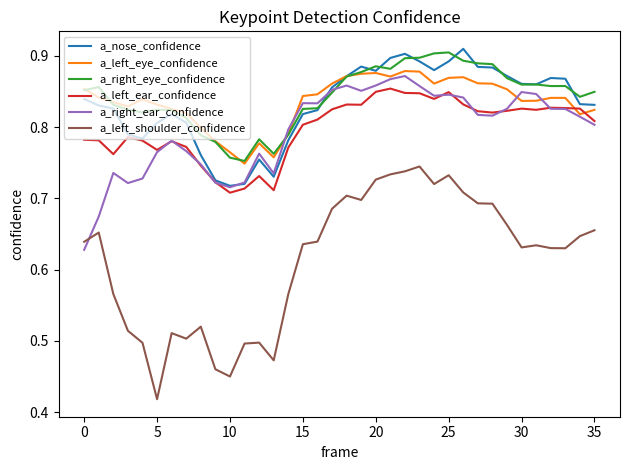

Which series has the largest range (max minus min)?

a_left_shoulder_confidence